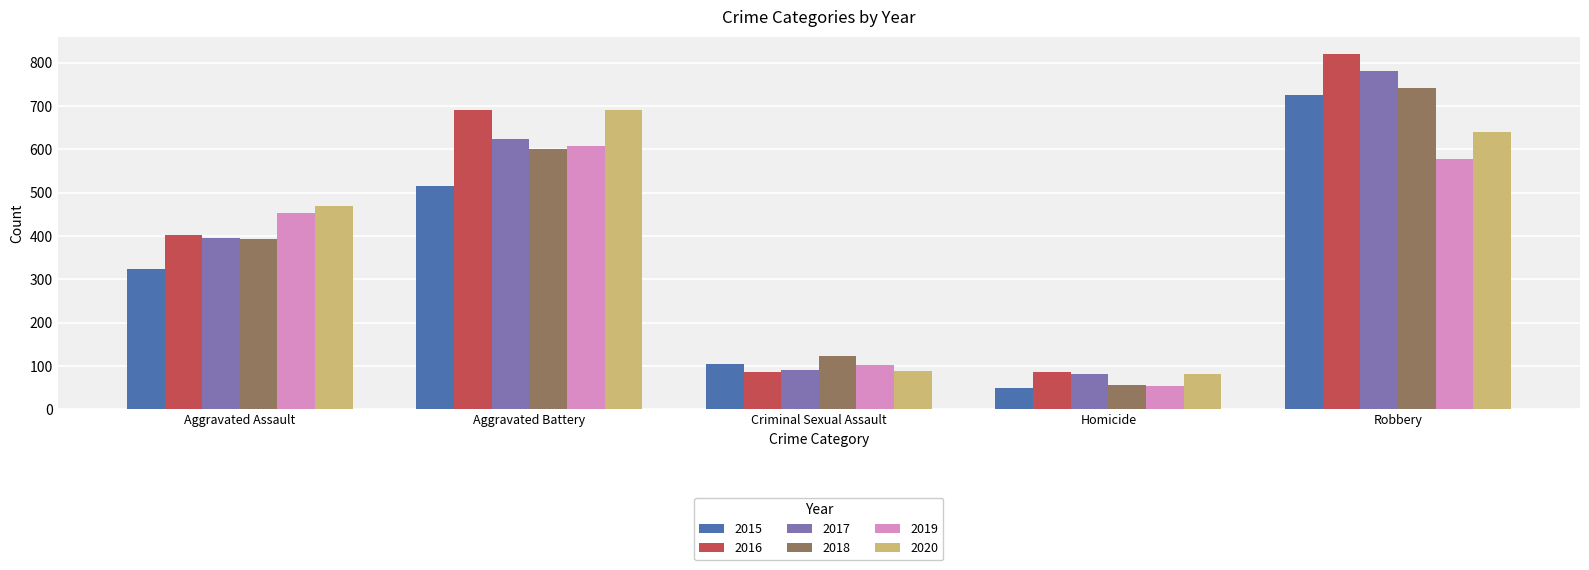

What is the label of the 4th bar from the right?

Aggravated Battery